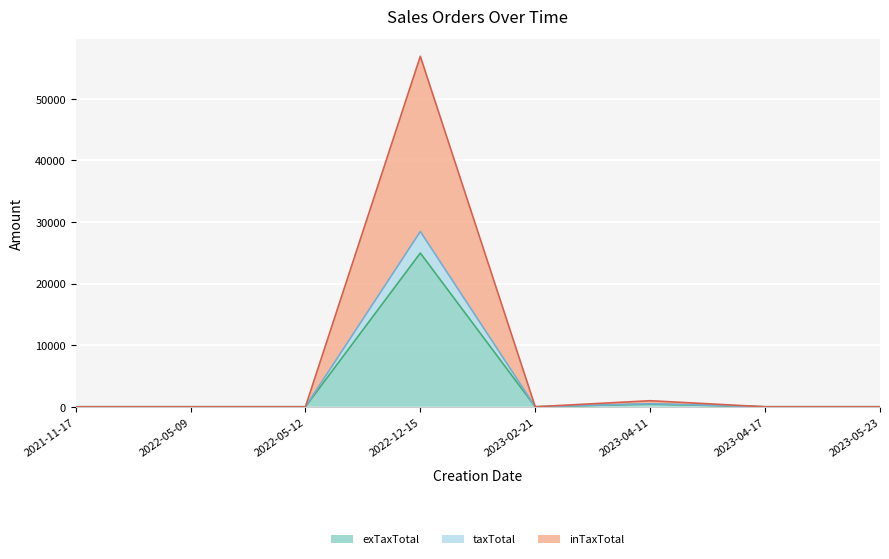

The value of taxTotal at 2022-05-09 is 0.0. True or false?

True